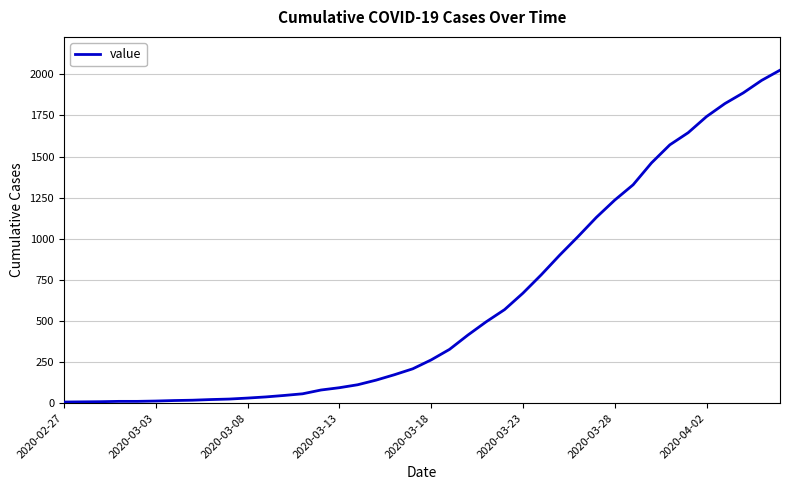

What is the greatest value displayed?

2025